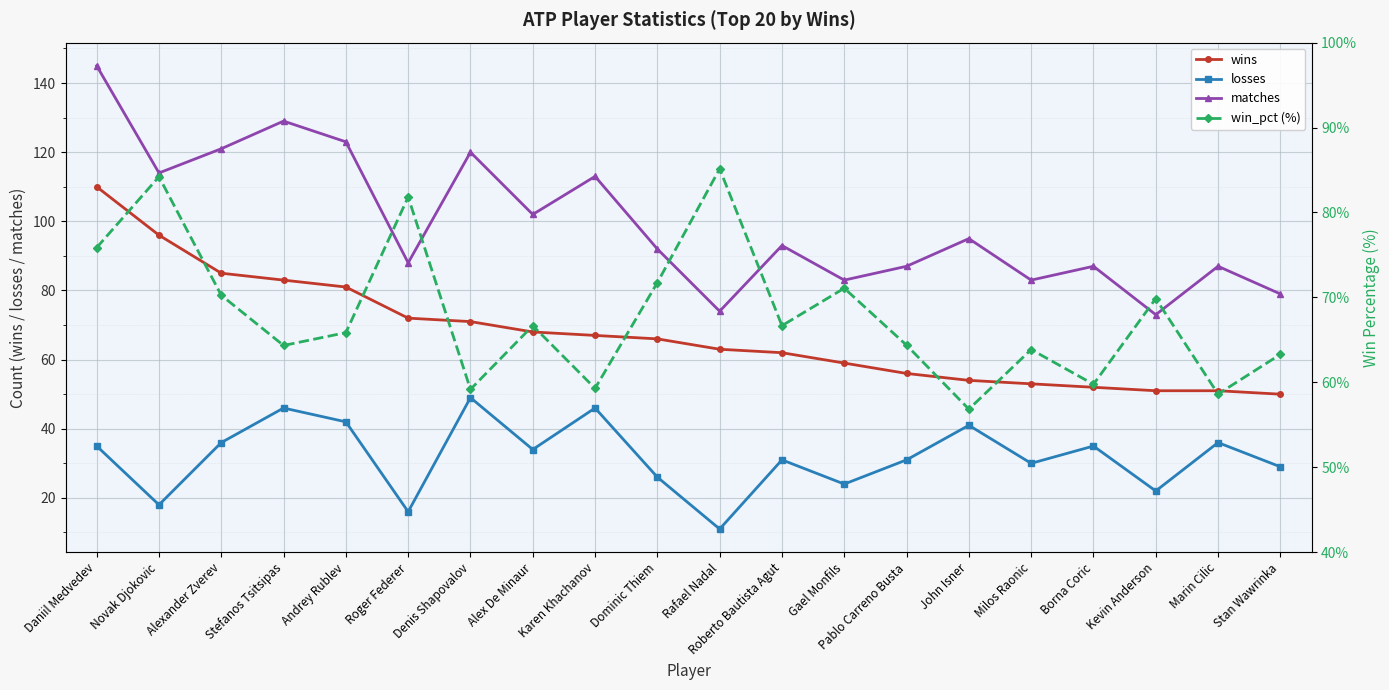

True or false: losses and matches intersect in this chart.

False